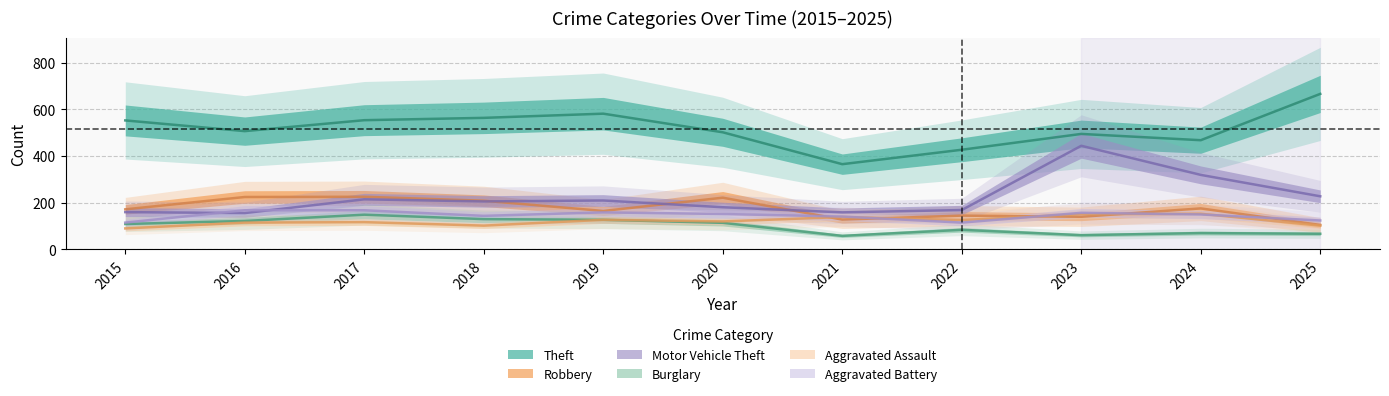

What value does the Aggravated Assault series have at 2017, to the nearest 5?

115